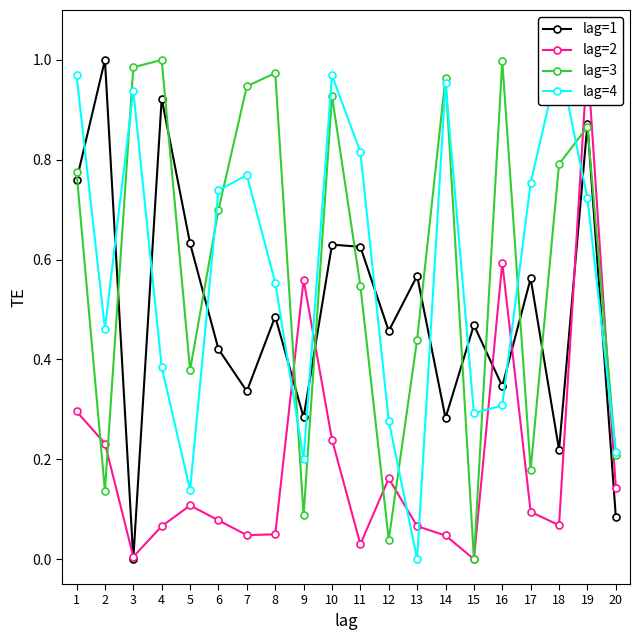

What is the value of the lag=4 point at the 6th from the left?

0.7